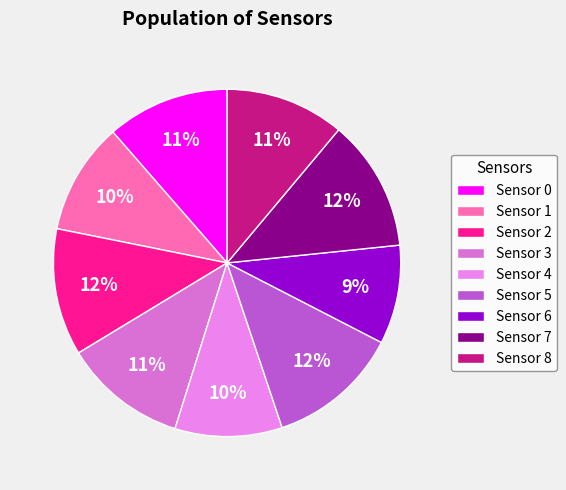

Is the sum of Sensor 3 and Sensor 5 greater than half?

No